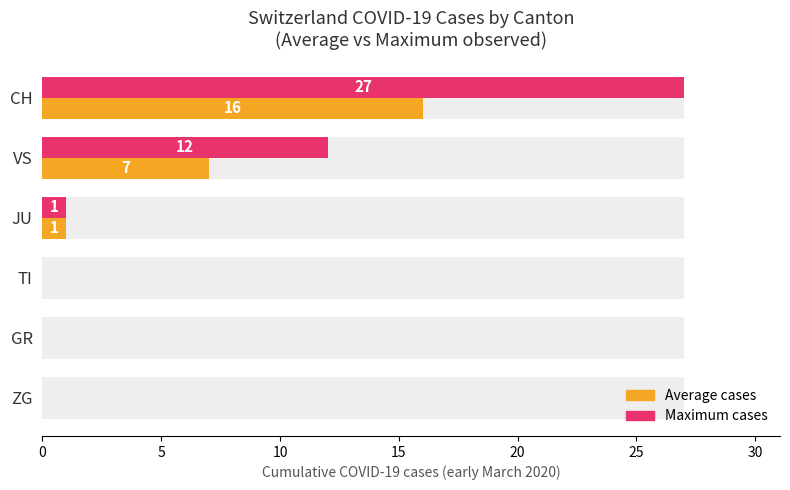

How many bars are there in total?

12